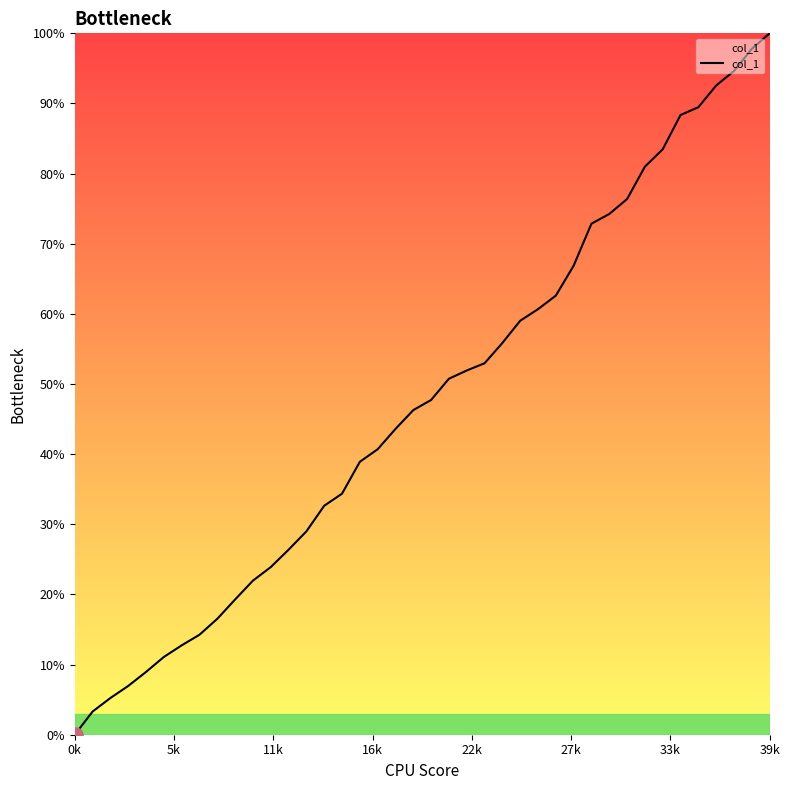

What is the maximum value shown in the chart?

100.0